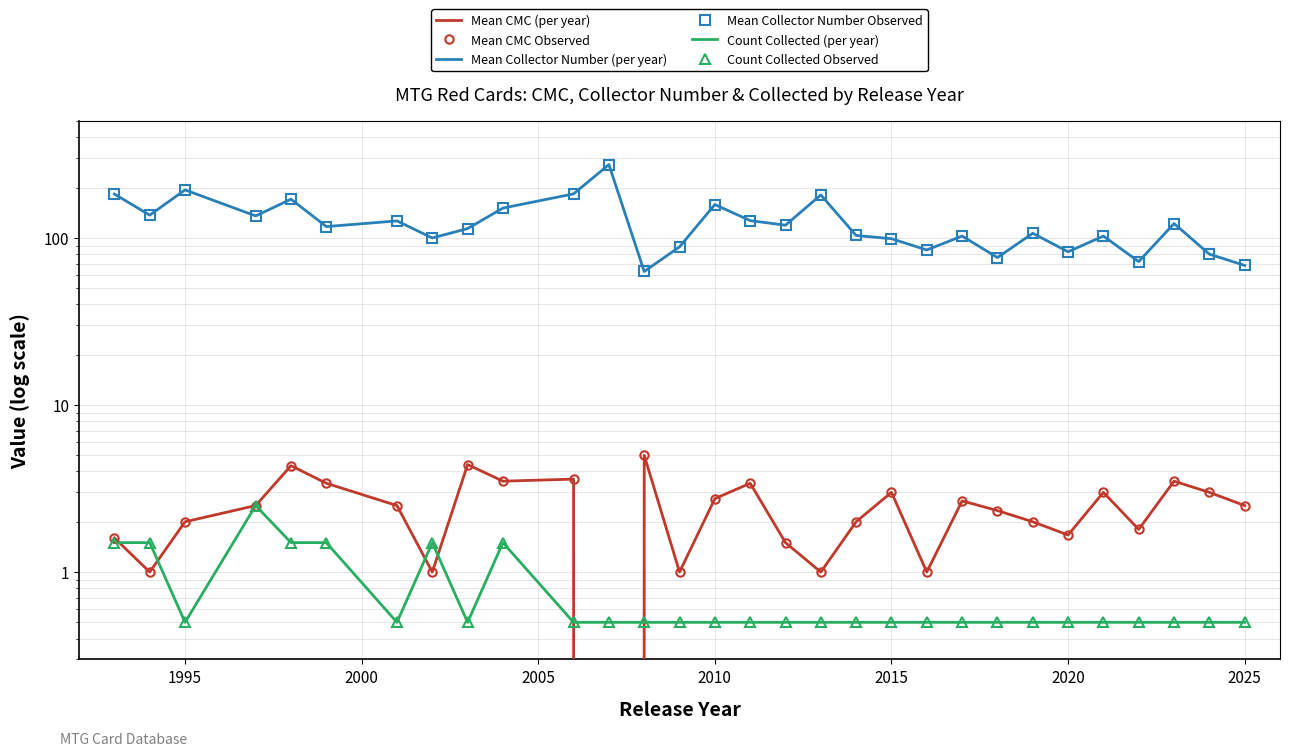

Count the number of categories in the chart.

30